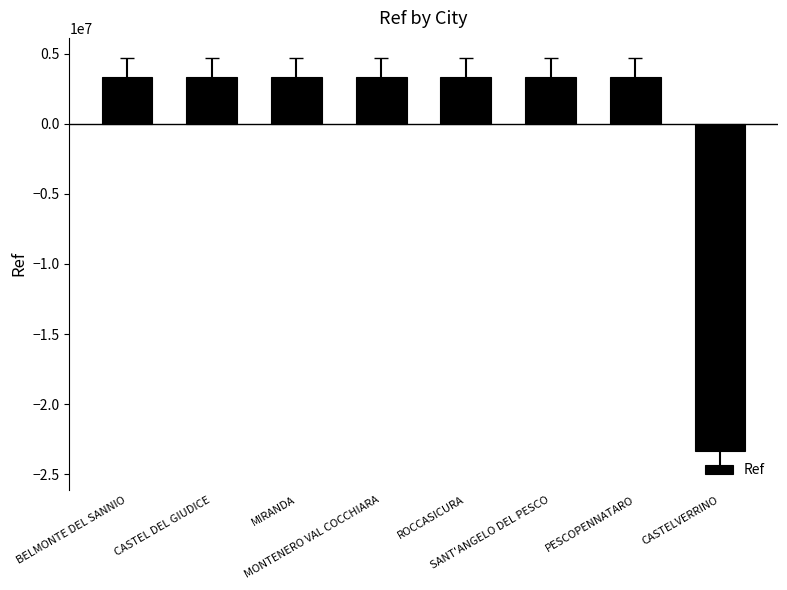

What position from the left is MIRANDA?

3